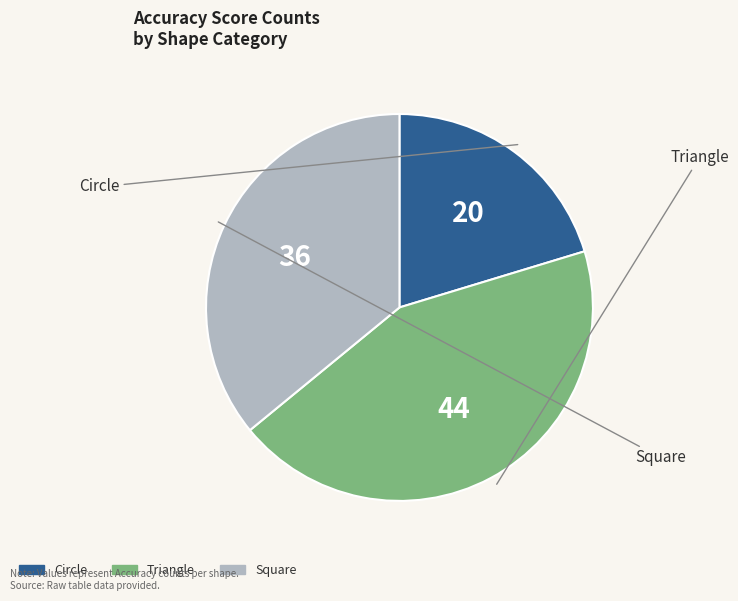

What is the smallest slice in the pie chart?

Circle